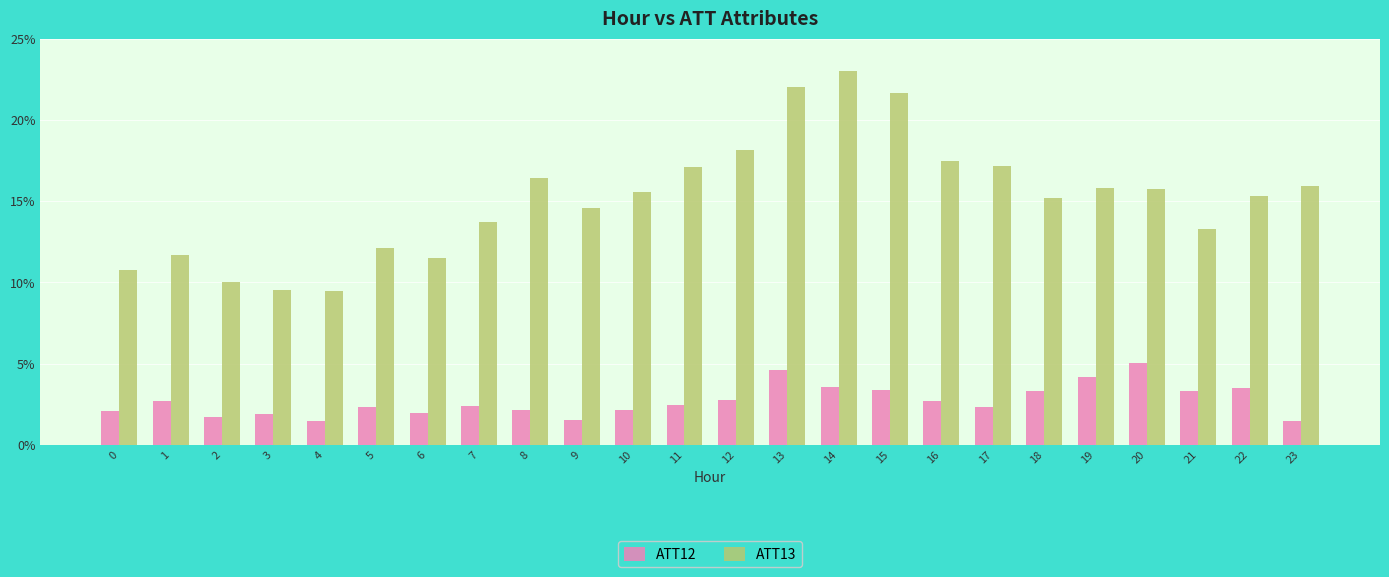

True or false: ATT13 has a value of 31.0 at 15.

False